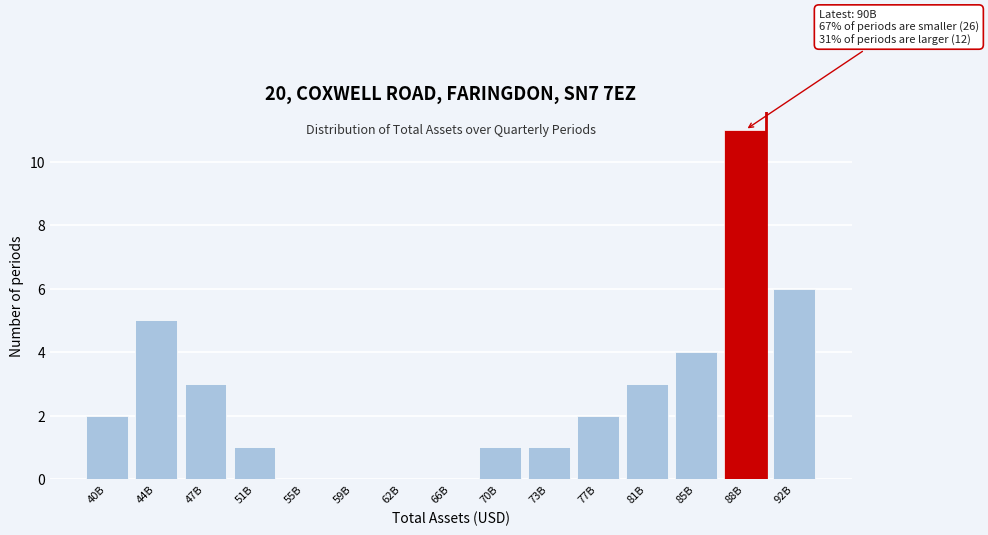

Reading left to right, extract all data points from this chart.

40B=2	44B=5	47B=3	51B=1	55B=0	59B=0	62B=0	66B=0	70B=1	73B=1	77B=2	81B=3	85B=4	88B=11	92B=6